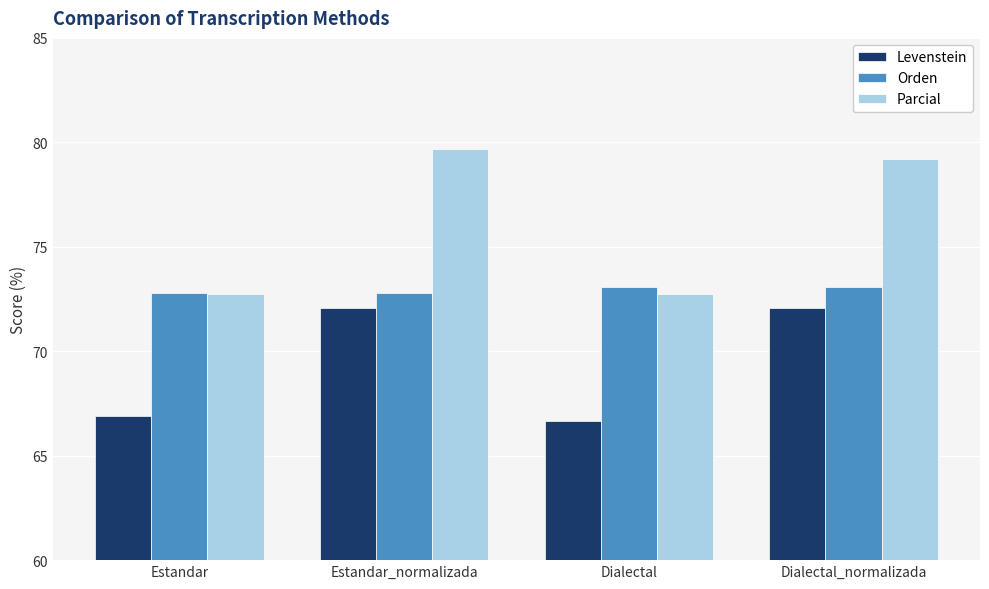

How many Orden values are between 72 and 73?

2